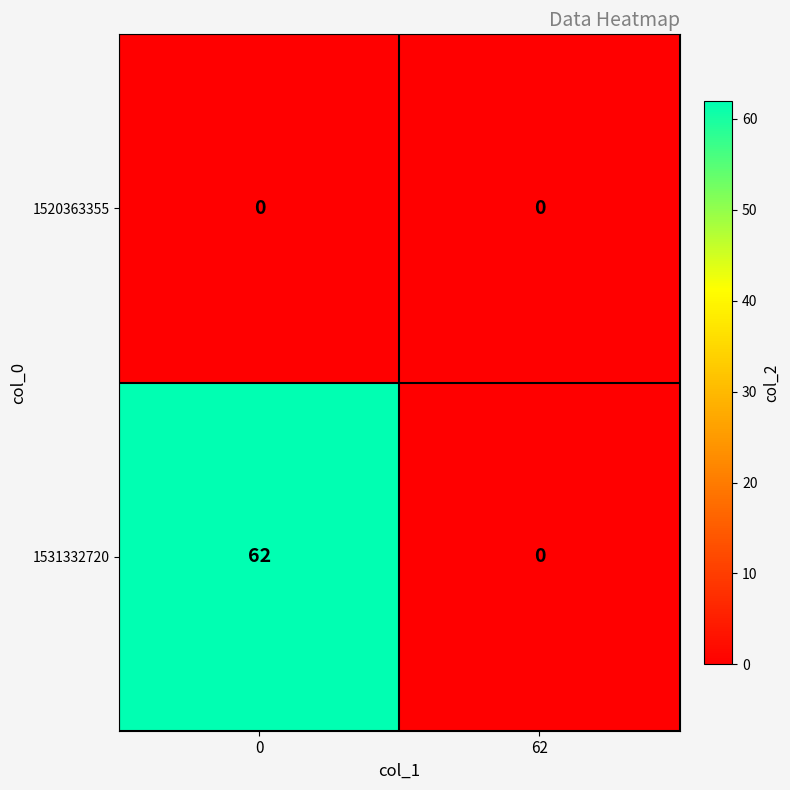

The value of 1531332720 at 62 is -34. True or false?

False